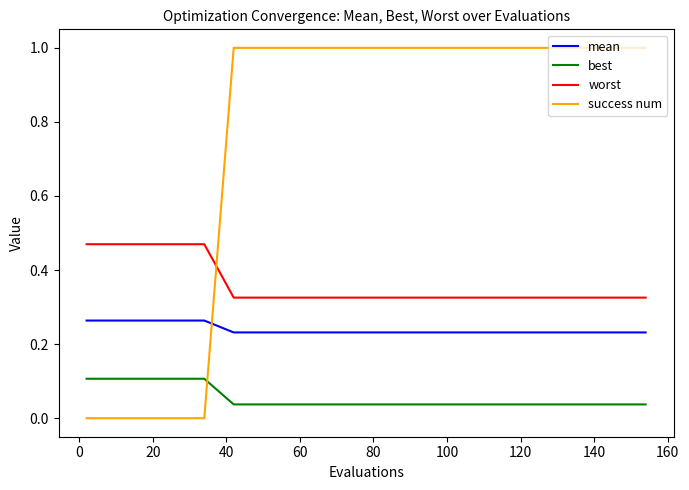

List the series in order of their overall mean, lowest first.

best, mean, worst, success num